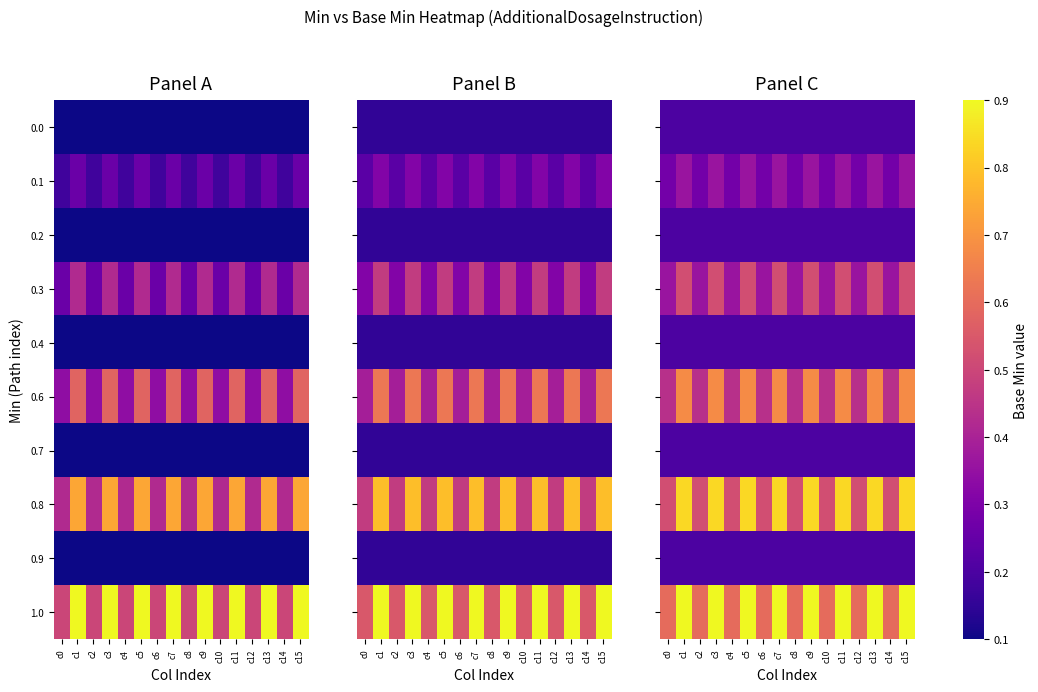

Which label corresponds to the largest value in the chart?

c1